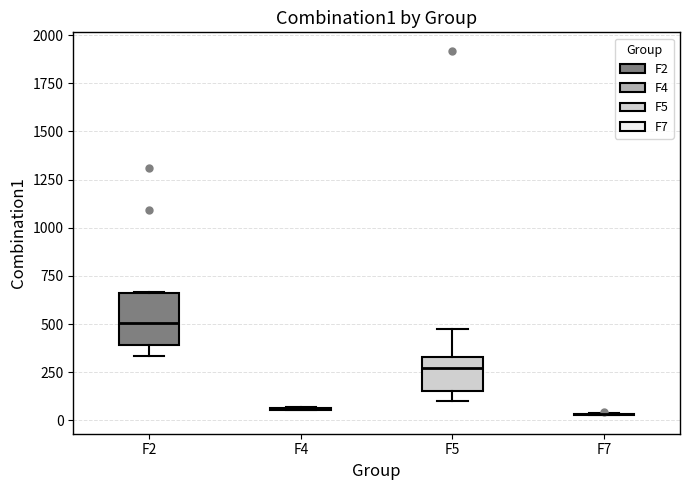

Reading left to right, transcribe this box plot: for each box, give where its median line is, the range the box spans, and where its two whiskers end, as read against the y-axis. The values are not printed on the chart, so give them approximately, as read against the axis.

F2: median 500, box 400 to 650, whiskers 350 to 650
F4: box collapsed to a line at 50, whiskers 50 to 50
F5: median 250, box 150 to 350, whiskers 100 to 450
F7: box collapsed to a line at 50, whiskers 50 to 50